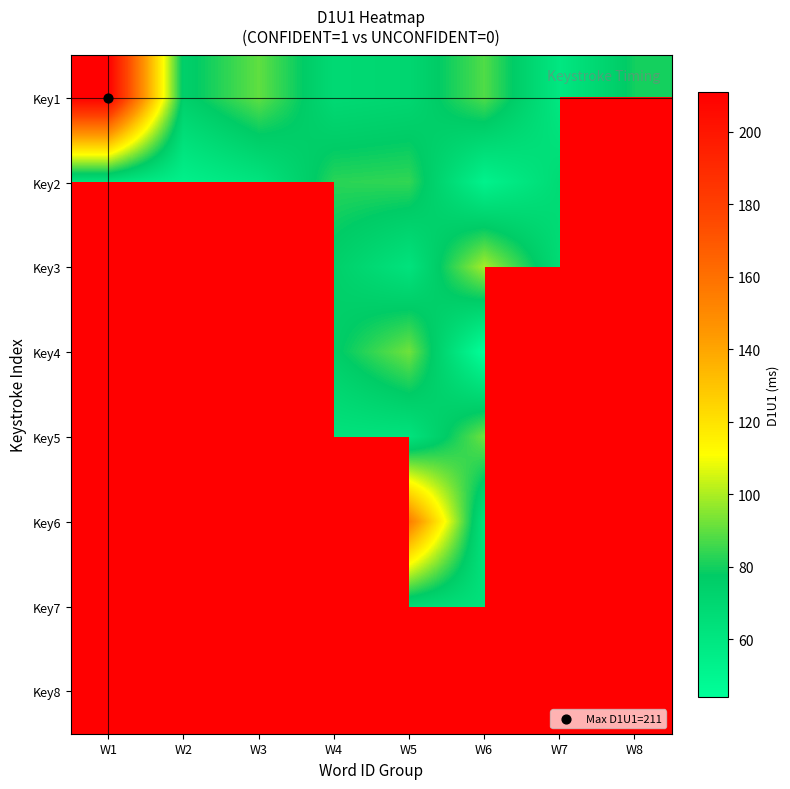

At how many categories does at least one series exceed 162?

1